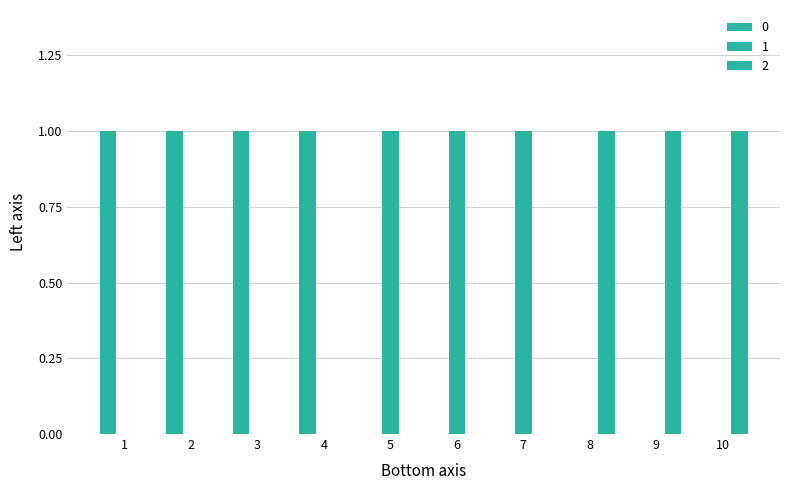

Is it true that 2 equals 0 at 8?

False